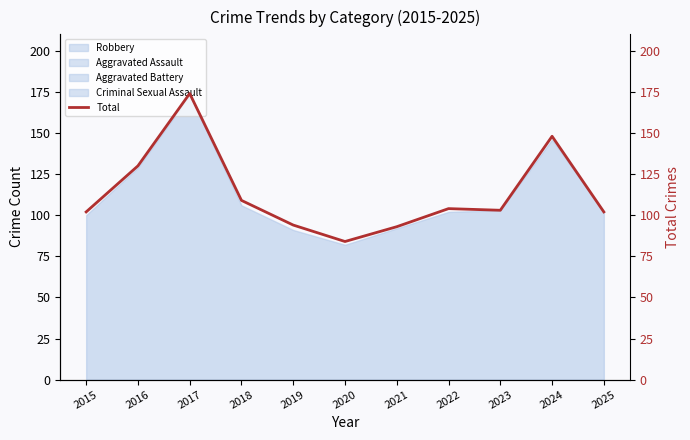

What is the difference between the maximum and second lowest values?

81